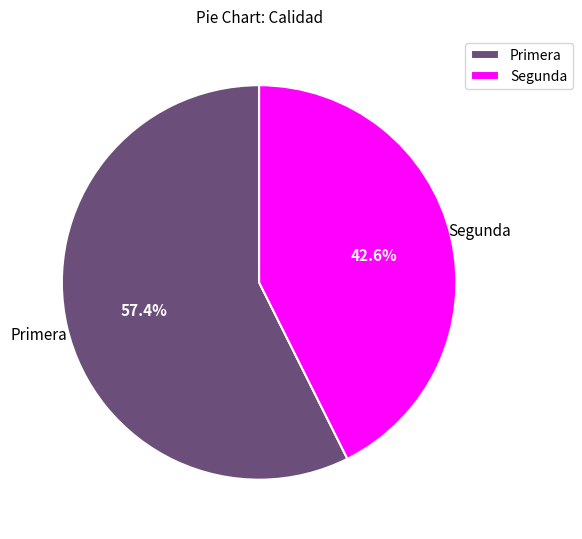

How many segments does this pie chart have?

2